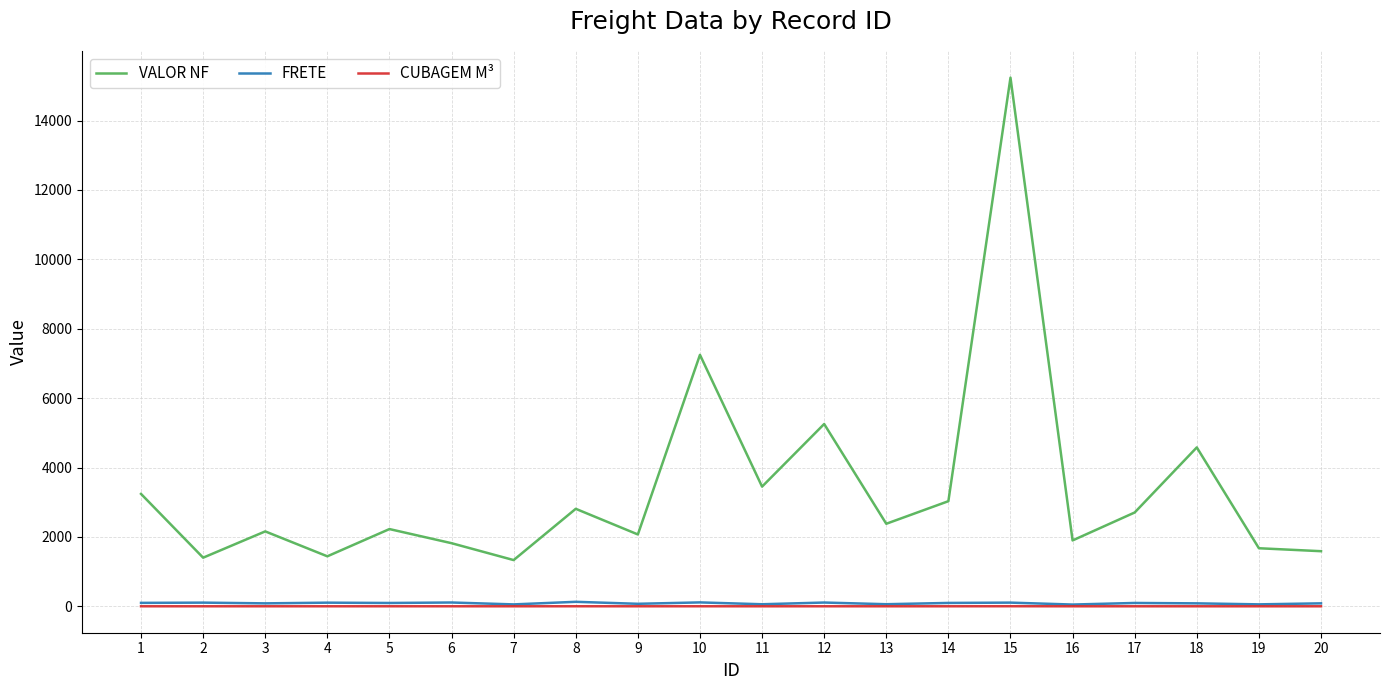

How many values in the VALOR NF series exceed 2378?

10